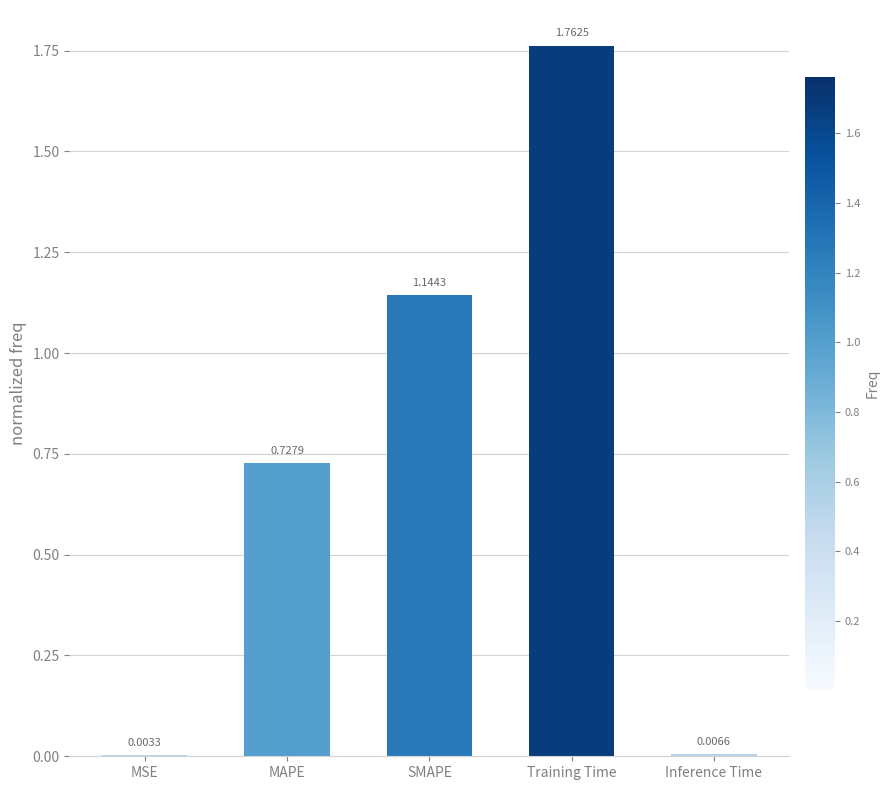

At which category does the chart reach its peak across all series?

Training Time